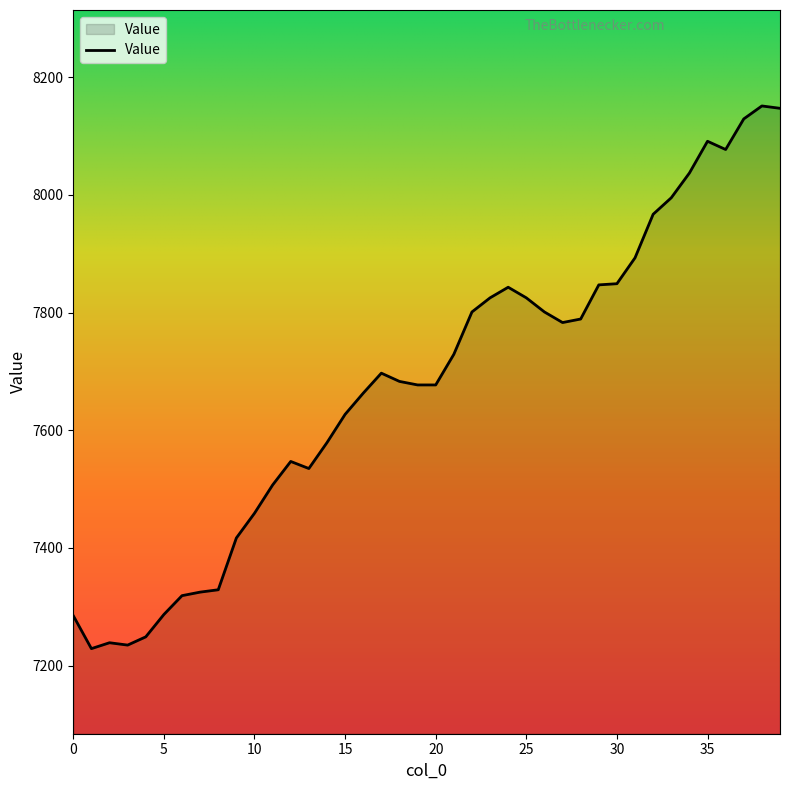

What is the average value?

7679